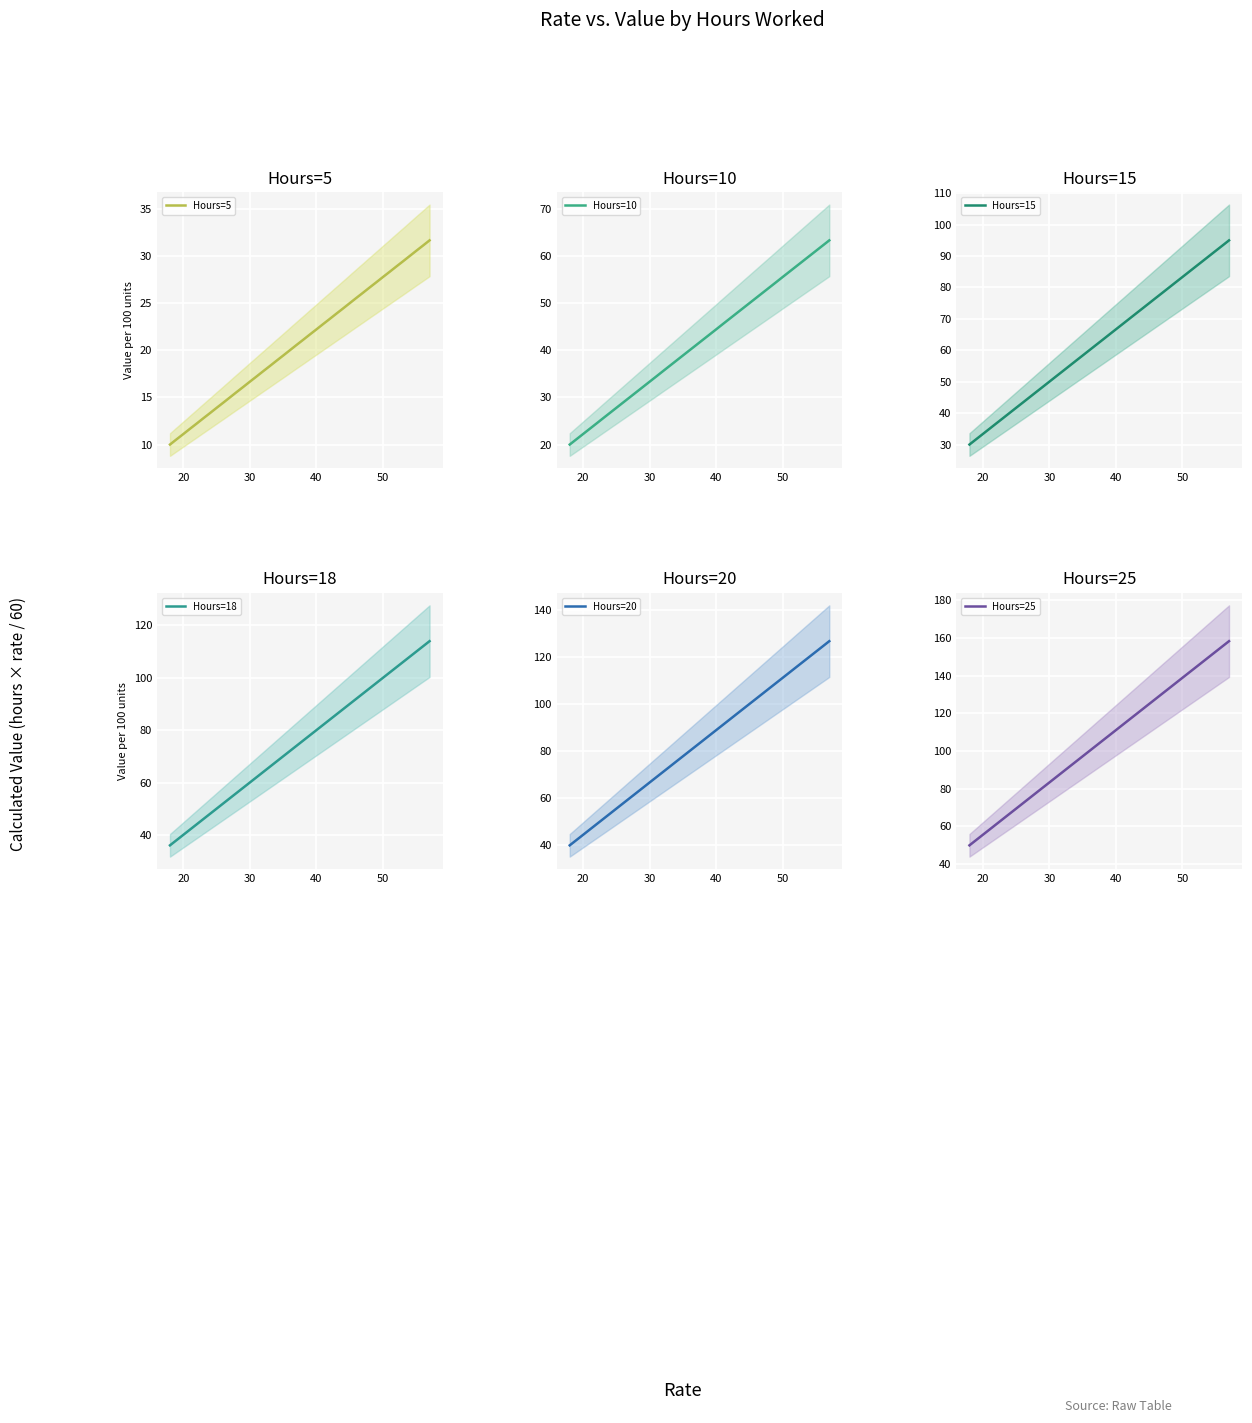

True or false: Hours=15 and Hours=25 intersect in this chart.

False